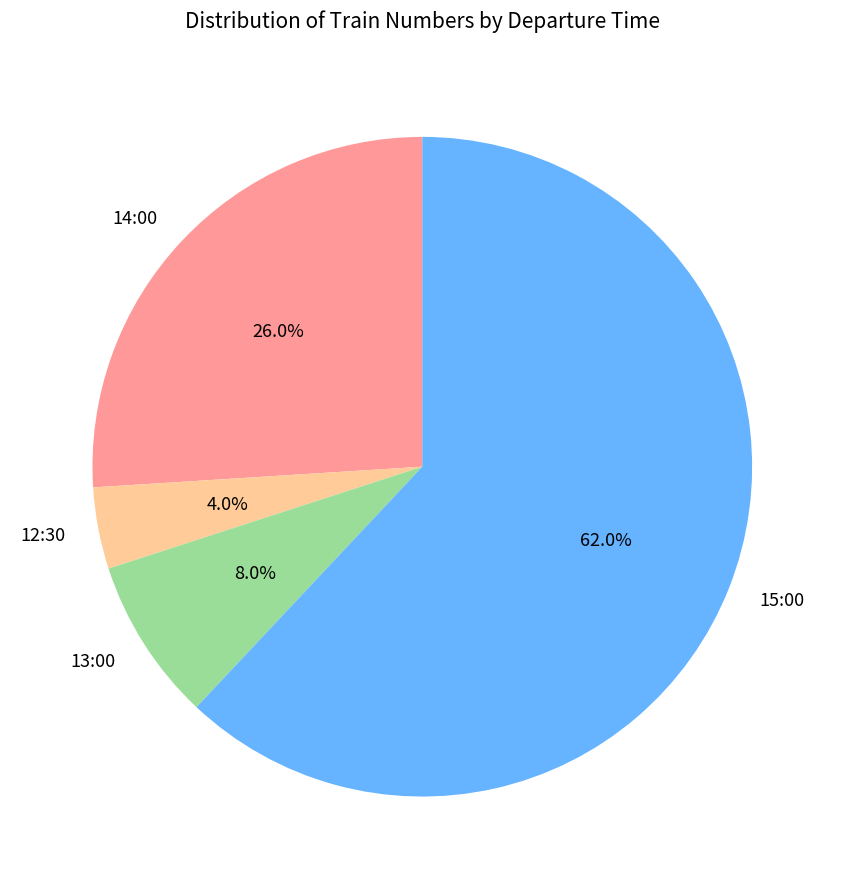

Does 13:00 account for over 50% of the chart?

No